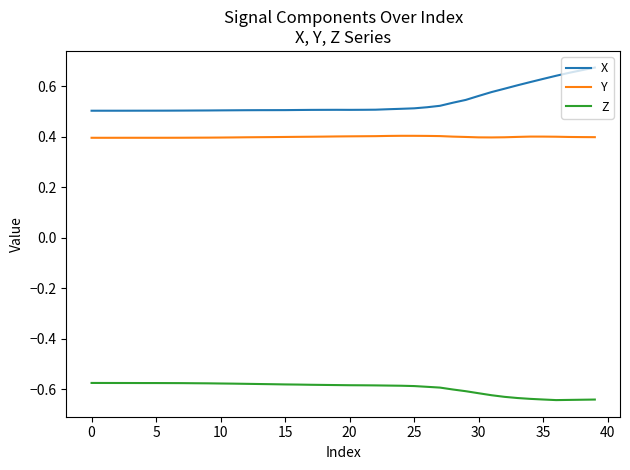

What are all the series names shown in the legend?

X, Y, Z